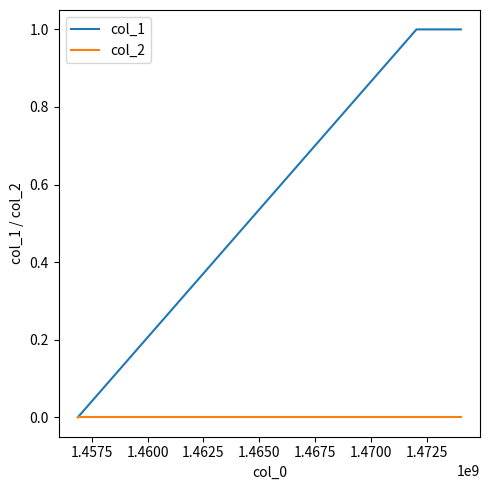

What is the difference between the maximum and minimum values in the col_1 series?

1